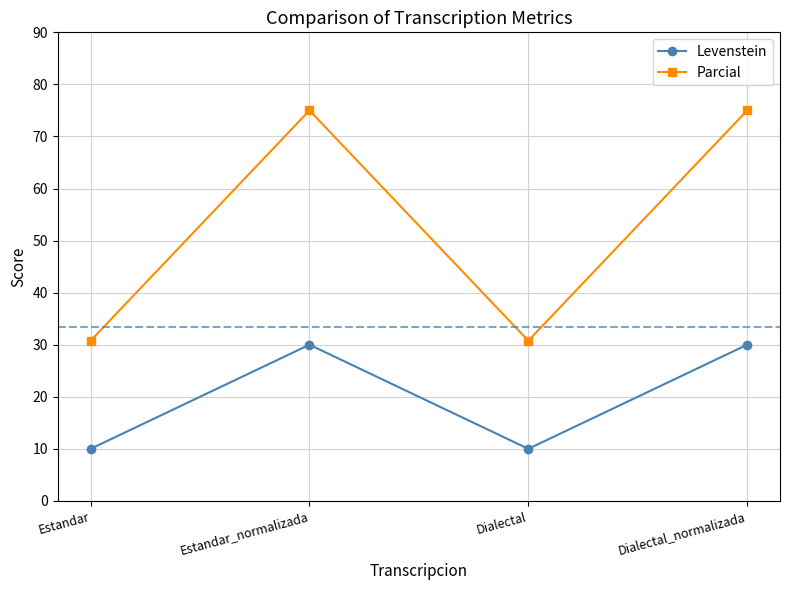

How many distinct data groups are displayed?

2